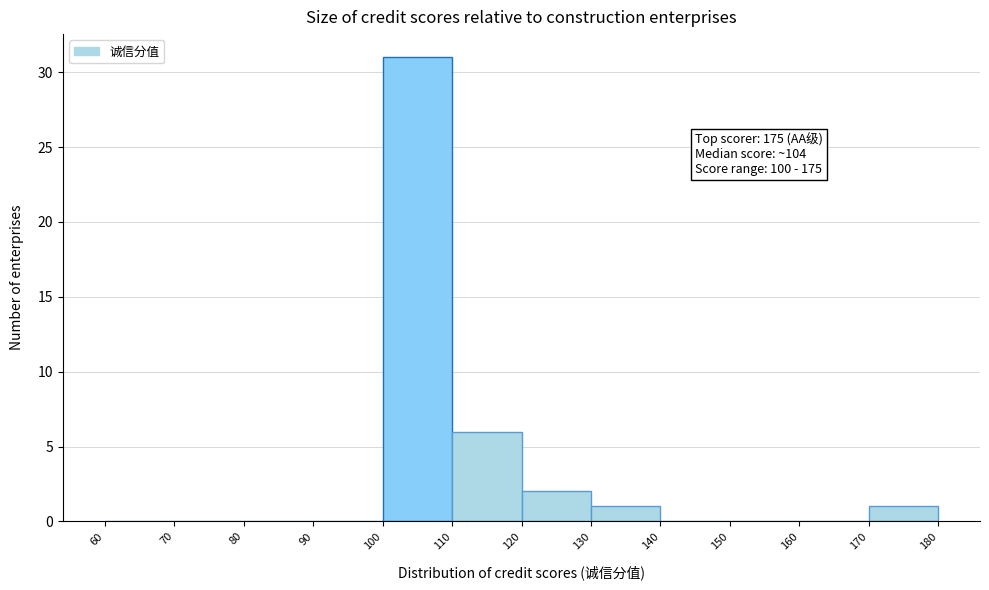

Which range on the x-axis has the tallest bar?

100 to 110